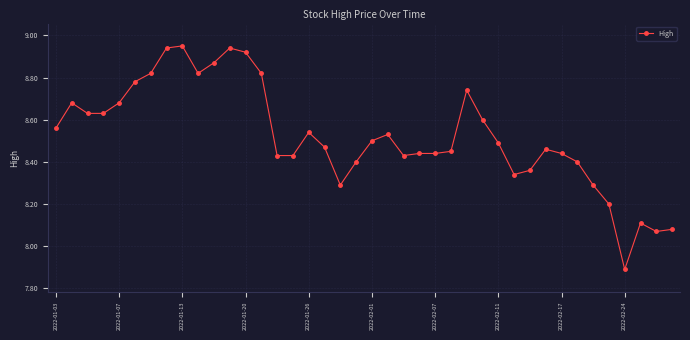

What is the smallest value displayed?

7.9